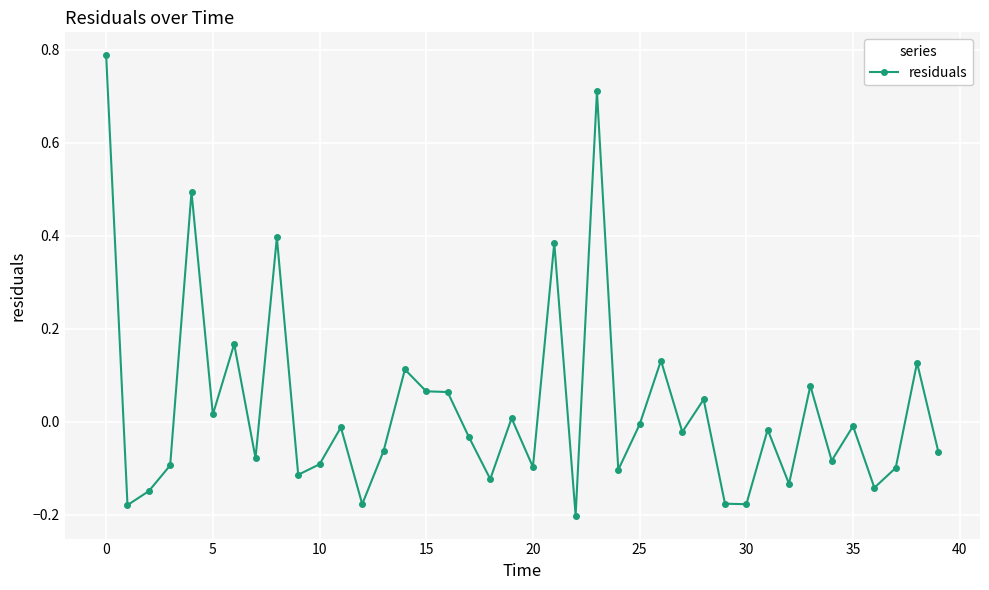

What is the difference between the maximum and minimum values?

1.0